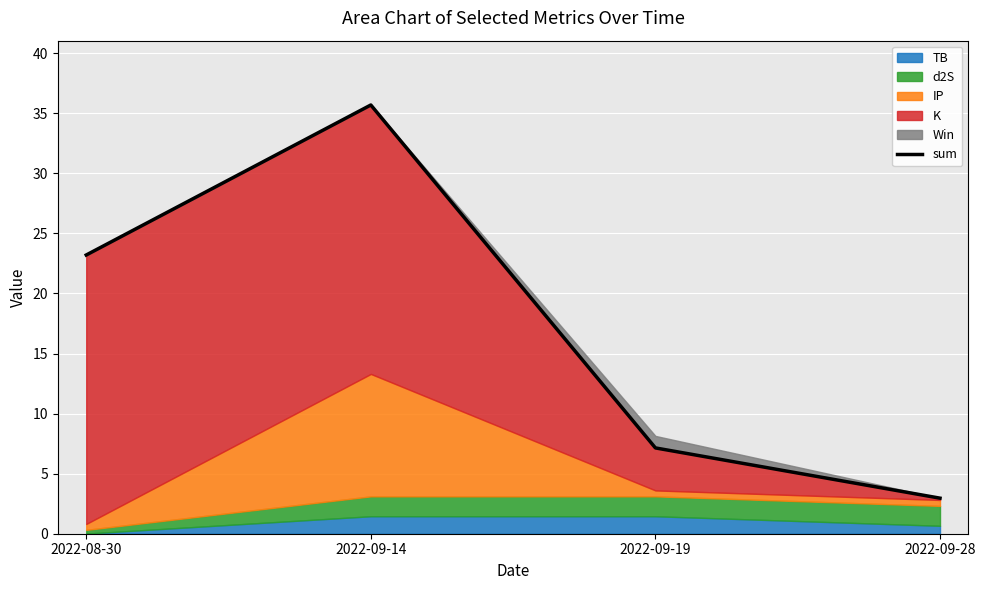

What is the sum of all values?

69.0